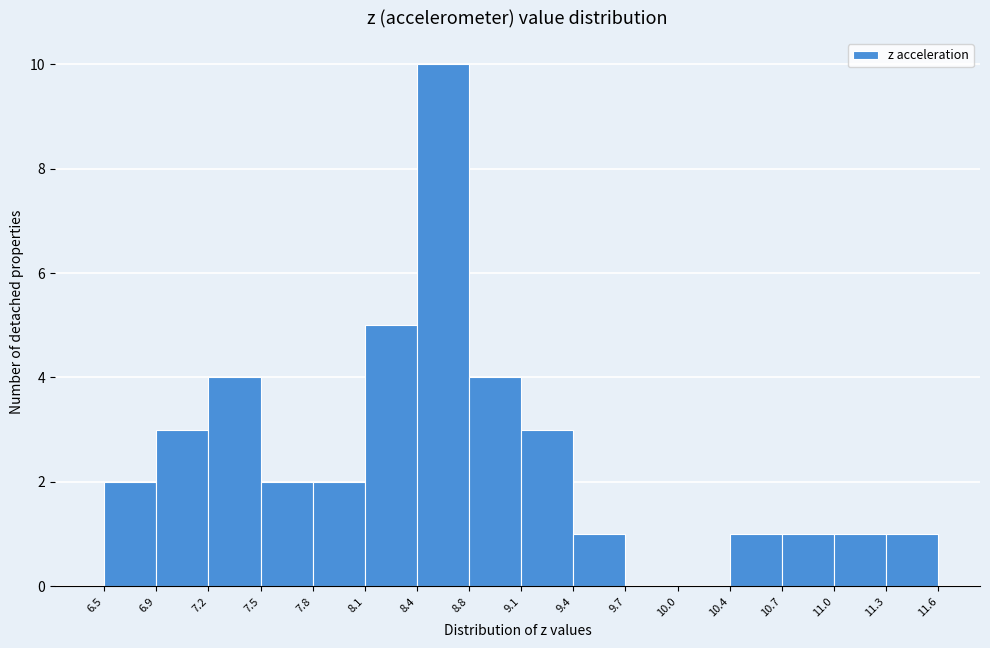

Reading left to right, list every bar in this chart as the range it spans on the x-axis followed by its height. The values are not printed on the chart, so give them approximately, as read against the axis.

6.5 to 6.9: 2
6.9 to 7.2: 3
7.2 to 7.5: 4
7.5 to 7.8: 2
7.8 to 8.1: 2
8.1 to 8.4: 5
8.4 to 8.8: 10
8.8 to 9.1: 4
9.1 to 9.4: 3
9.4 to 9.7: 1
9.7 to 10.0: 0
10.0 to 10.4: 0
10.4 to 10.7: 1
10.7 to 11.0: 1
11.0 to 11.3: 1
11.3 to 11.6: 1